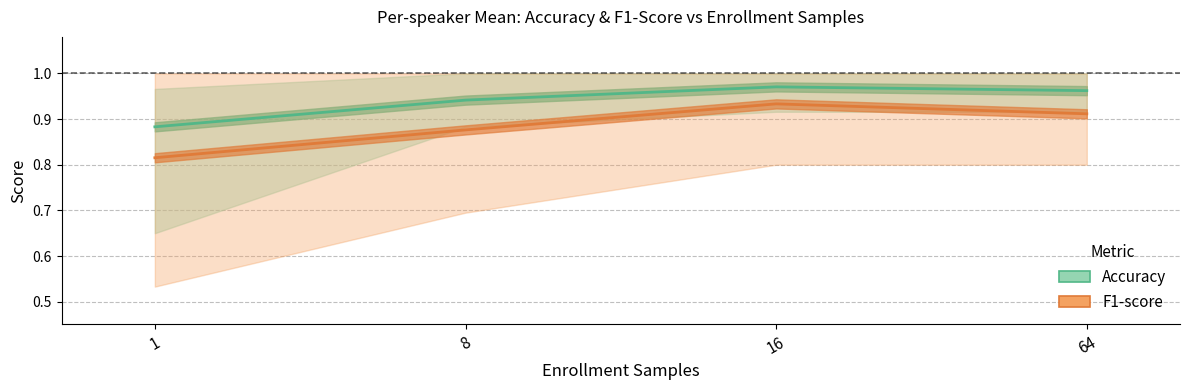

Which has a higher value, 1 or 64?

64